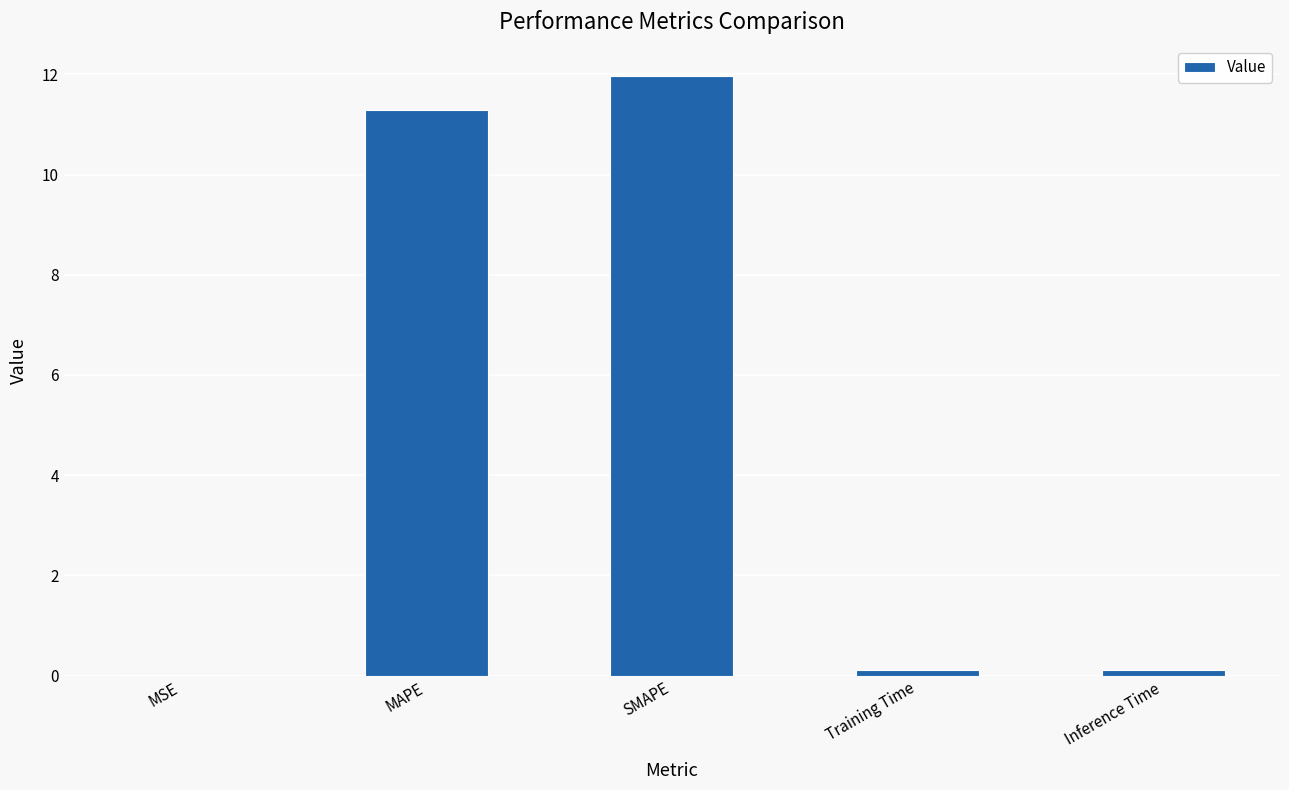

Are the bars horizontal?

No